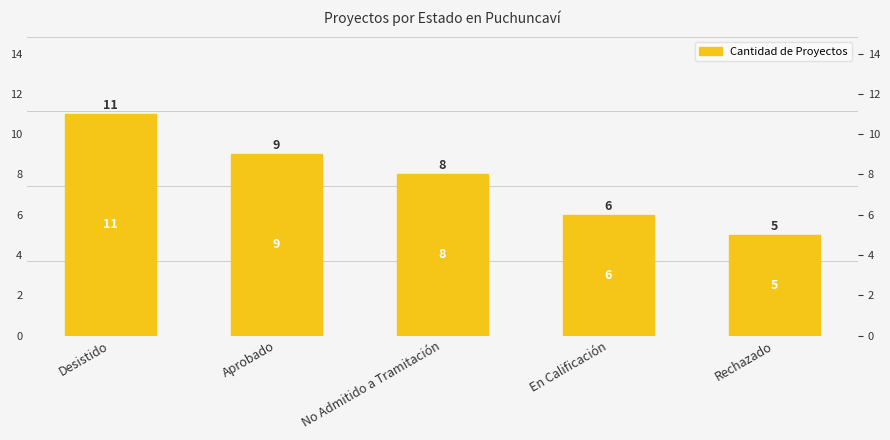

What is the difference between the maximum and minimum values?

6